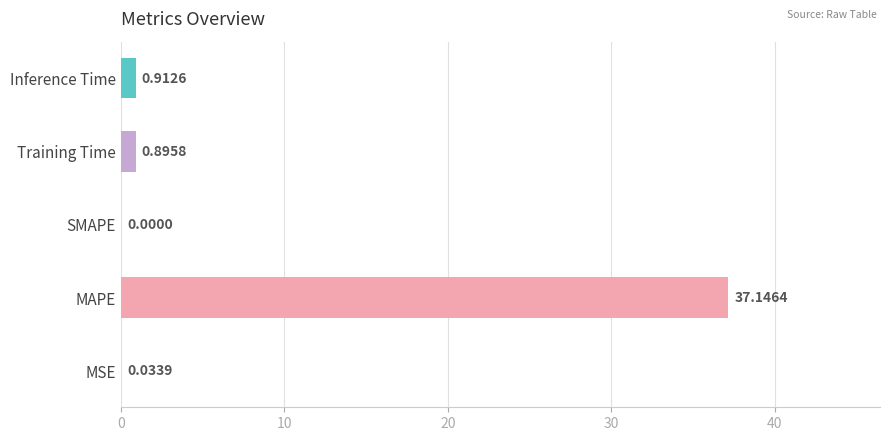

At which label is the value closest to 18?

Inference Time